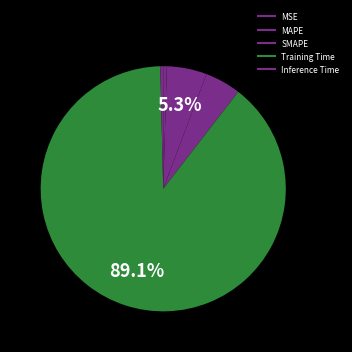

What is the largest slice in the pie chart?

Training Time